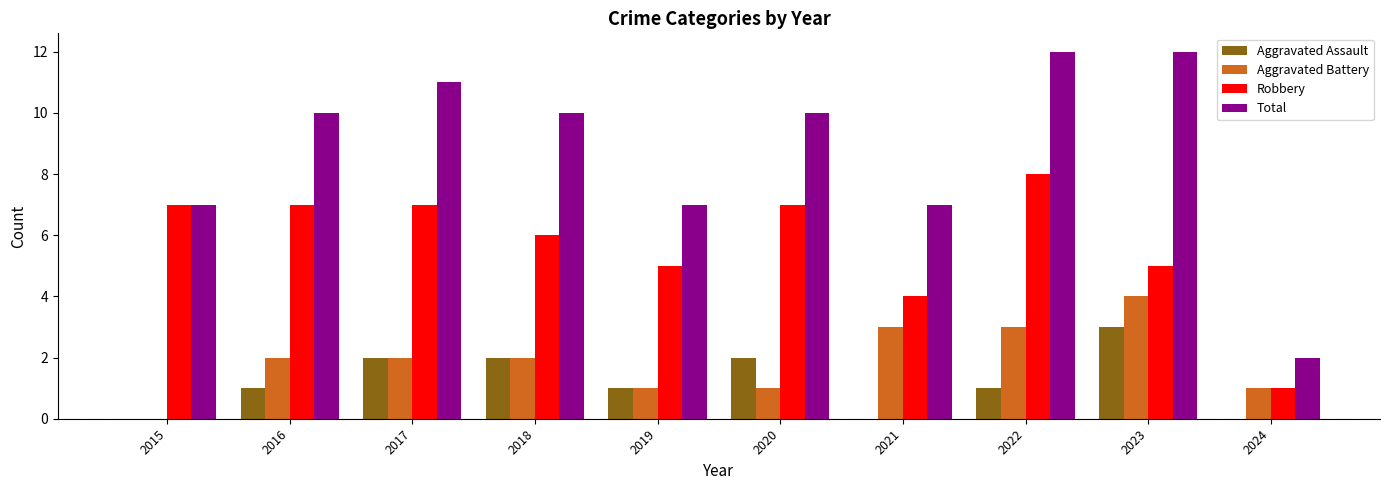

What is the total value across all series at 2020?

20